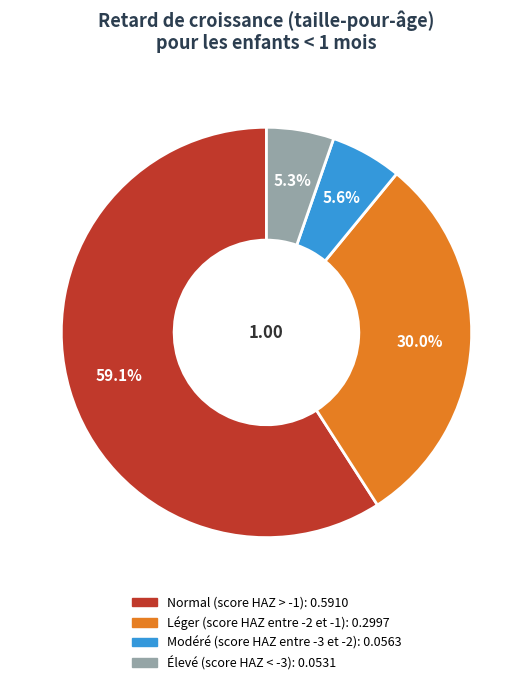

Which has a higher value, Élevé (score HAZ < -3) or Normal (score HAZ > -1)?

Normal (score HAZ > -1)